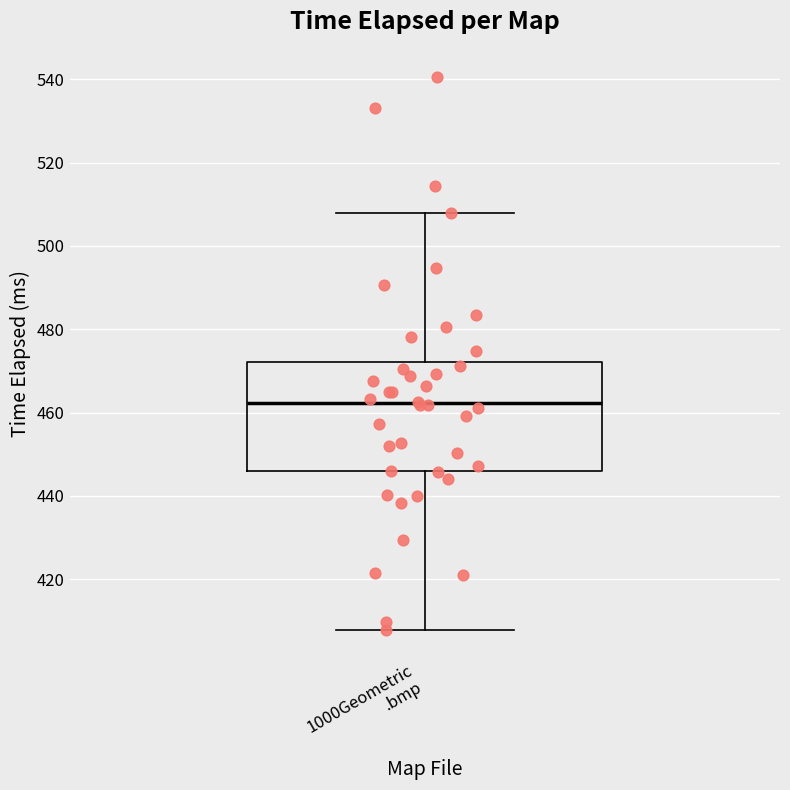

Transcribe this box plot: give where the median line is, the range the box spans, and where the two whiskers end, as read against the y-axis. The values are not printed on the chart, so give them approximately, as read against the axis.

median 462, box 446 to 472, whiskers 408 to 508